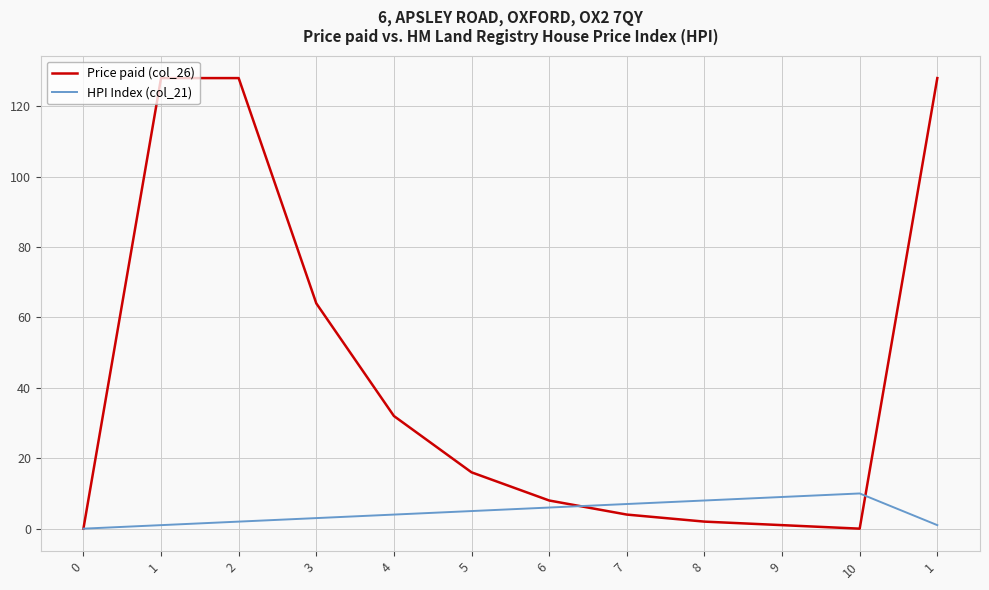

Which series has the largest range (max minus min)?

Price paid (col_26)